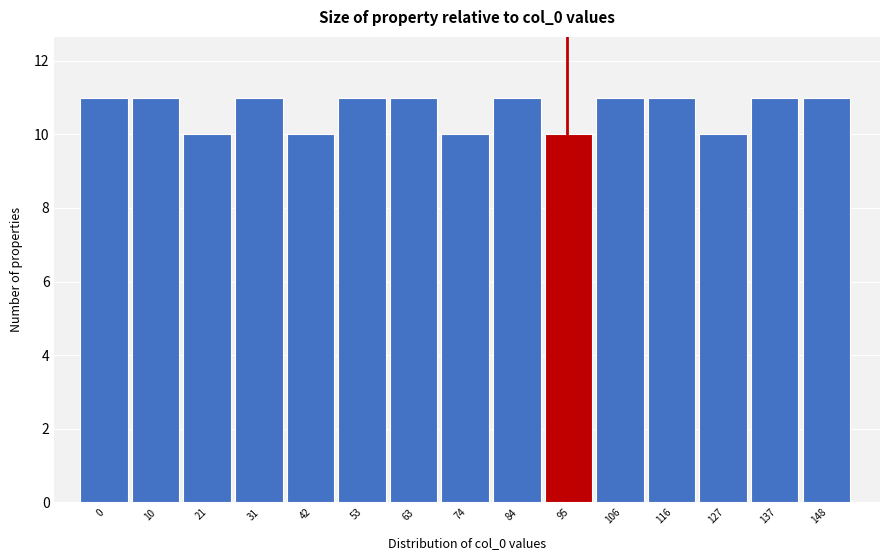

Reading left to right, extract all data points from this chart.

0=11	10=11	21=10	31=11	42=10	53=11	63=11	74=10	84=11	95=10	106=11	116=11	127=10	137=11	148=11